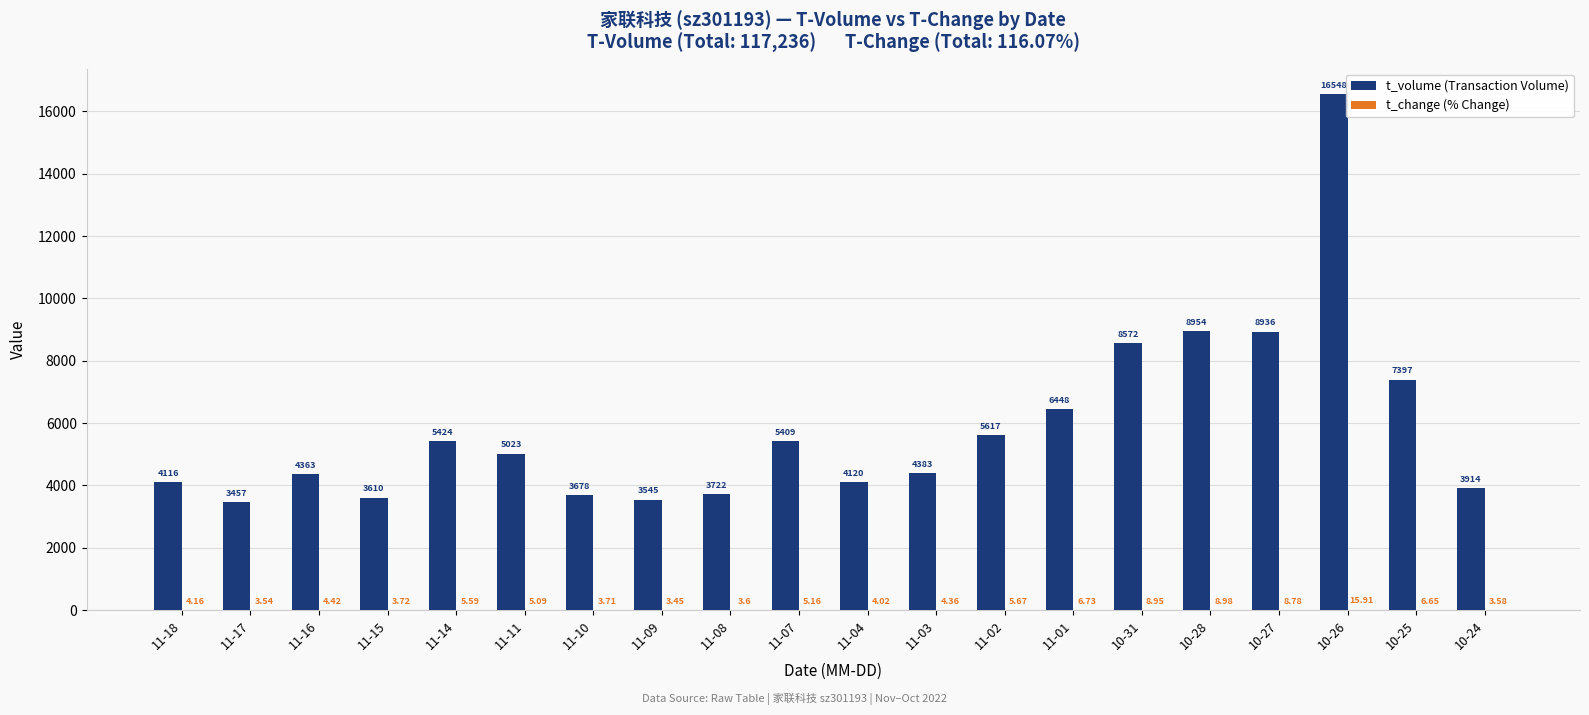

How many groups of bars are there?

20